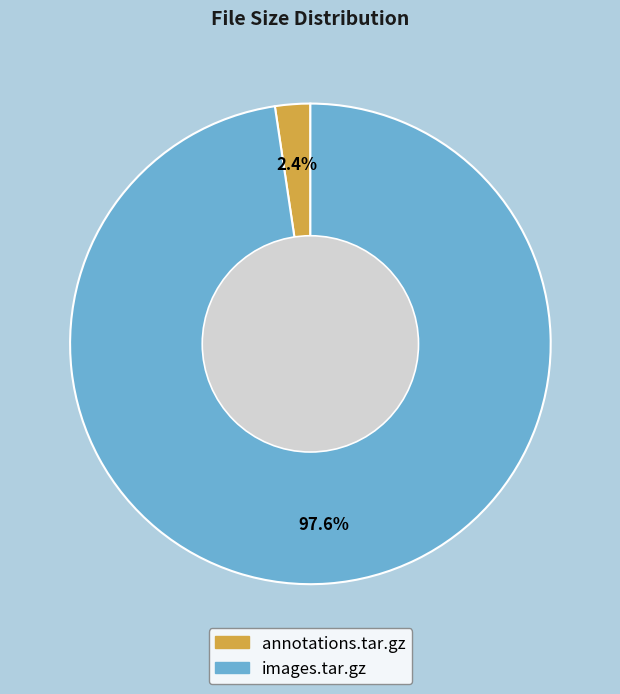

How many slices are in this pie chart?

2